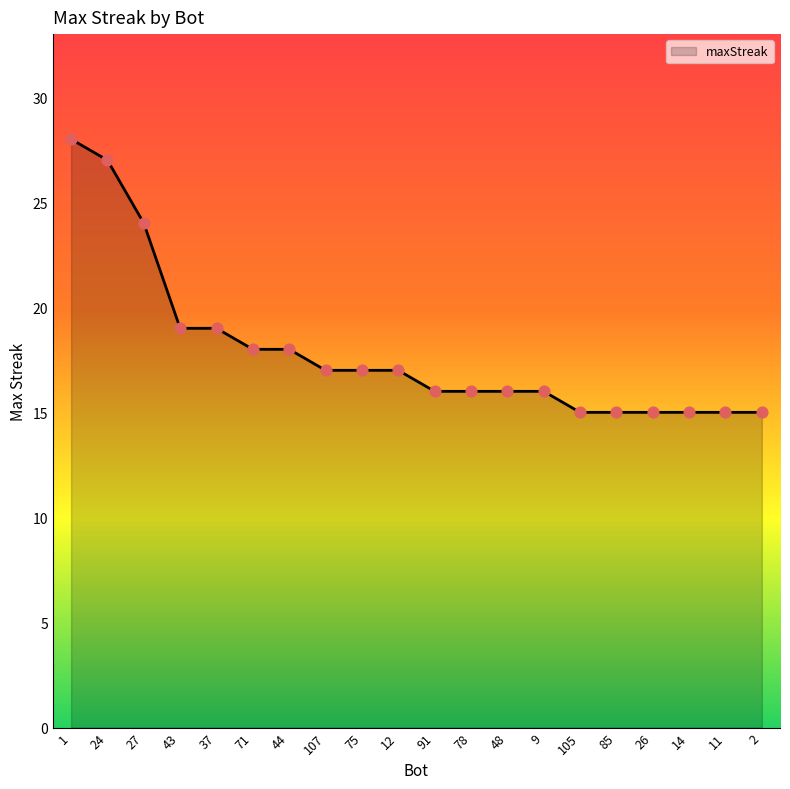

Which has a higher value, 105 or 43?

43